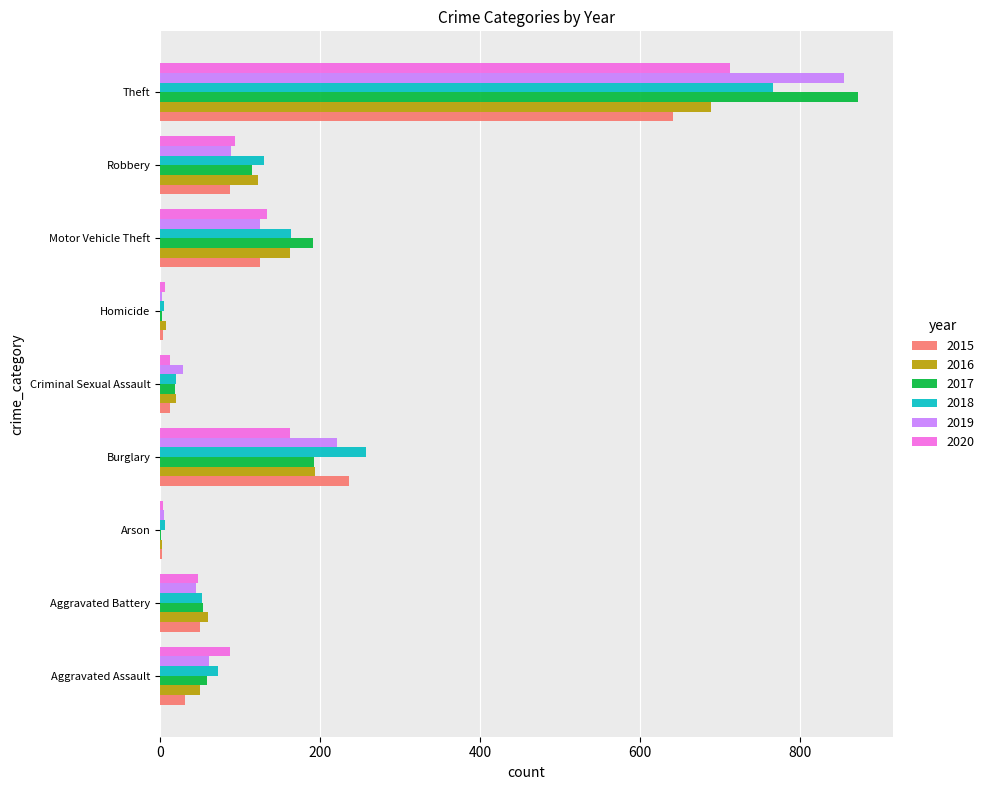

Which series changed the most between Aggravated Battery and Burglary?

2018